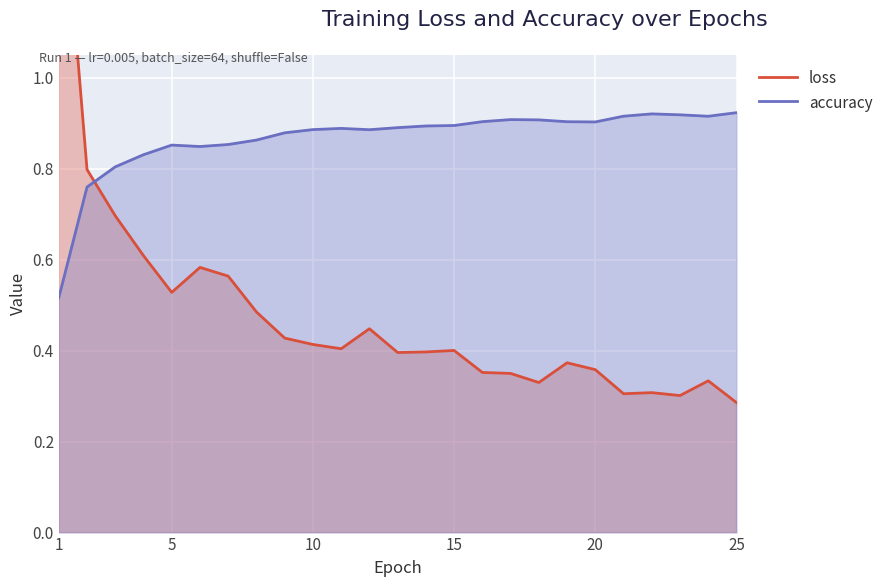

What is the maximum value for loss?

1.6